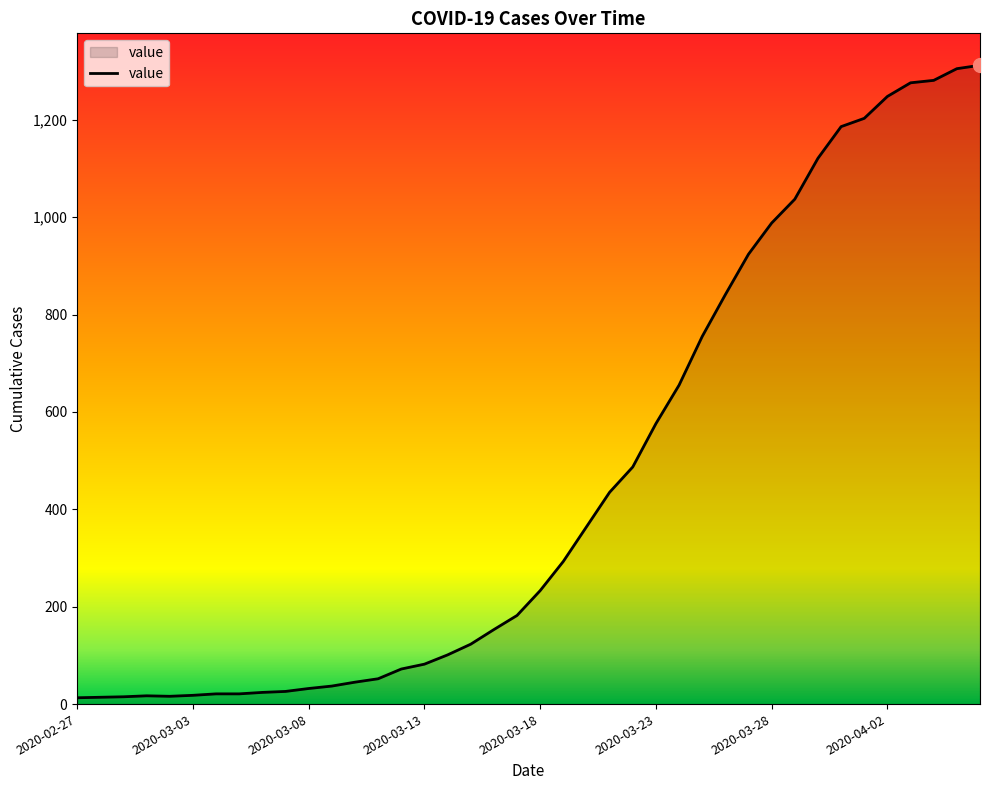

What is the greatest value displayed?

1312